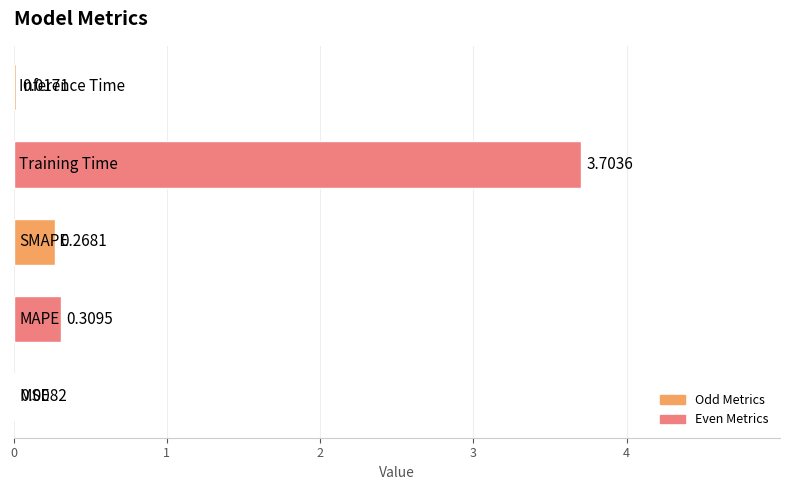

What is the sum of all values?

4.3